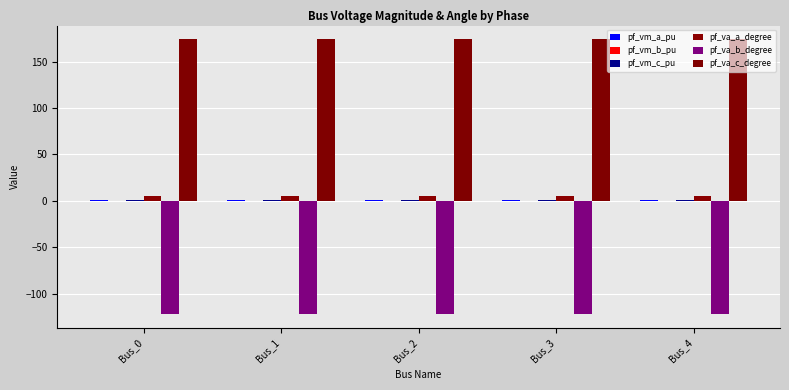

Rank the series at Bus_2 from lowest to highest value.

pf_va_b_degree, pf_vm_b_pu, pf_vm_c_pu, pf_vm_a_pu, pf_va_a_degree, pf_va_c_degree